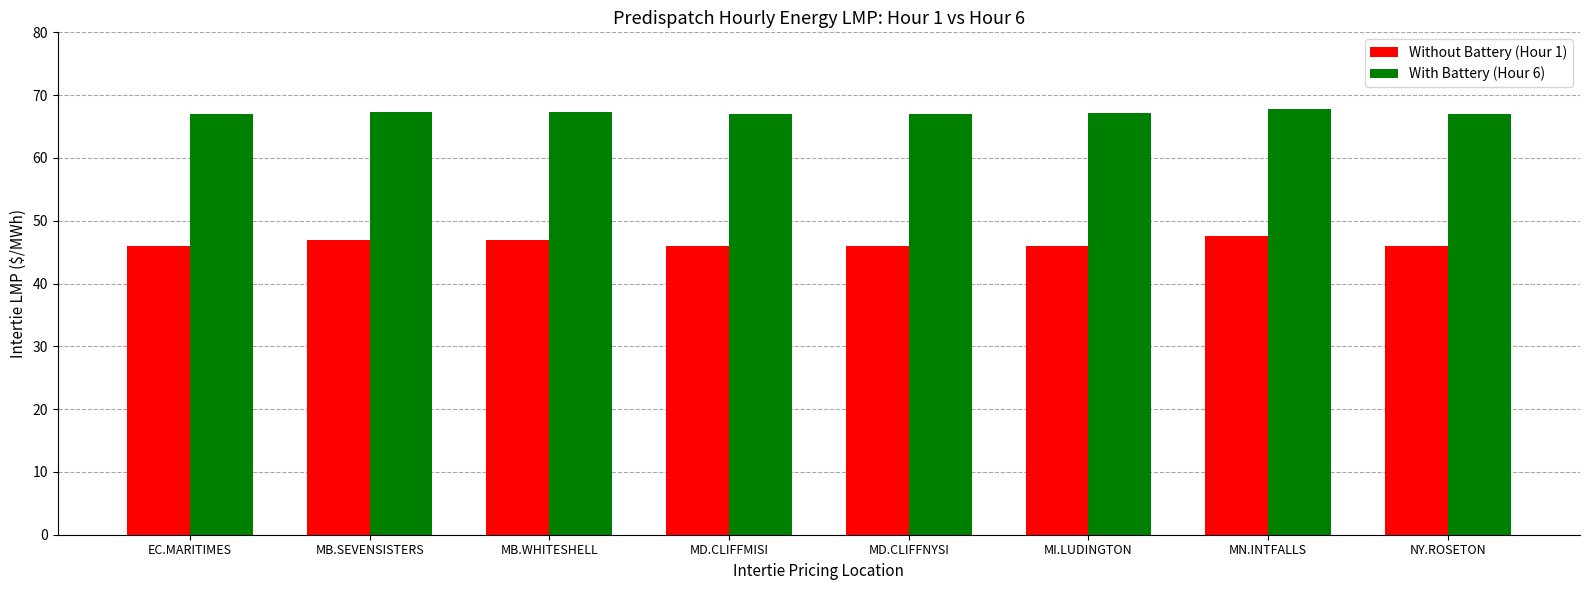

What are all the series names shown in the legend?

Without Battery (Hour 1), With Battery (Hour 6)